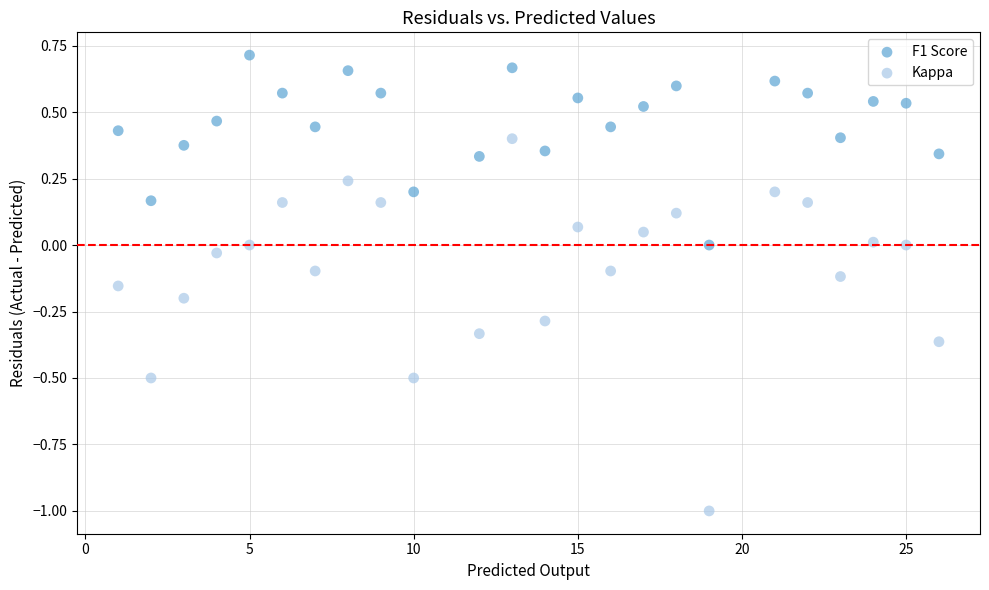

Which series contains the lowest Y value?

Kappa